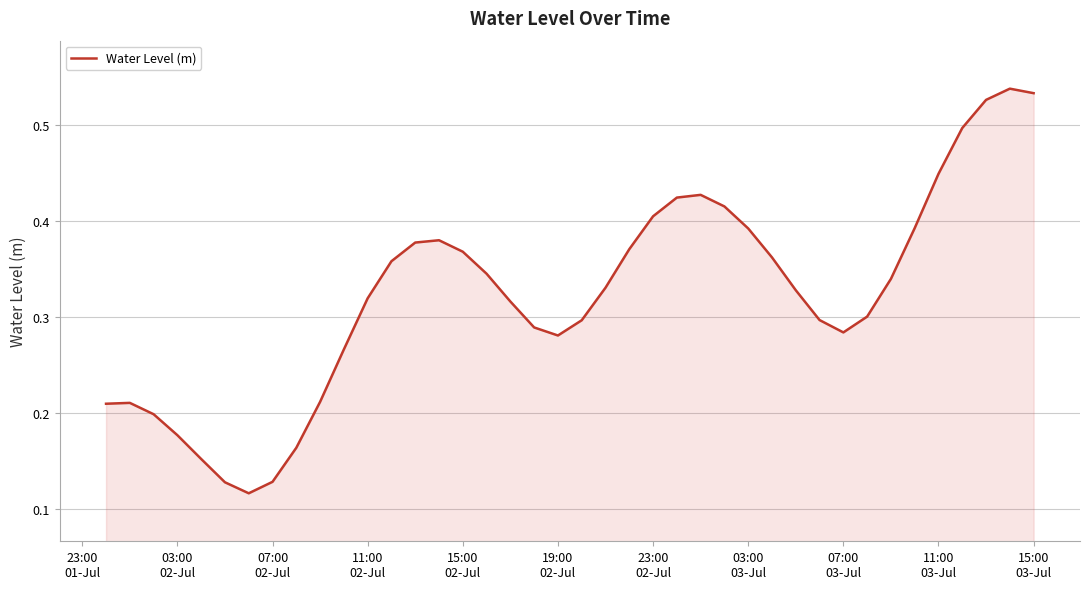

Reading left to right, what are all the values shown in this chart?

0.2	0.2	0.2	0.2	0.2	0.1	0.1	0.1	0.2	0.2	0.3	0.3	0.4	0.4	0.4	0.4	0.3	0.3	0.3	0.3	0.3	0.3	0.4	0.4	0.4	0.4	0.4	0.4	0.4	0.3	0.3	0.3	0.3	0.3	0.4	0.4	0.5	0.5	0.5	0.5